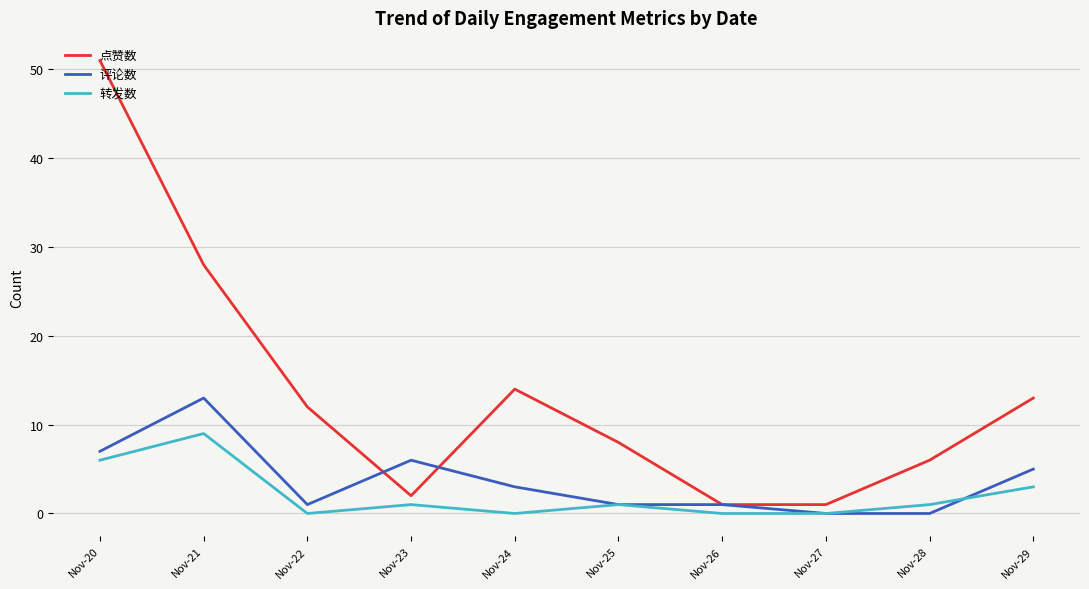

At Nov-21, list the series in order from smallest to largest.

转发数, 评论数, 点赞数